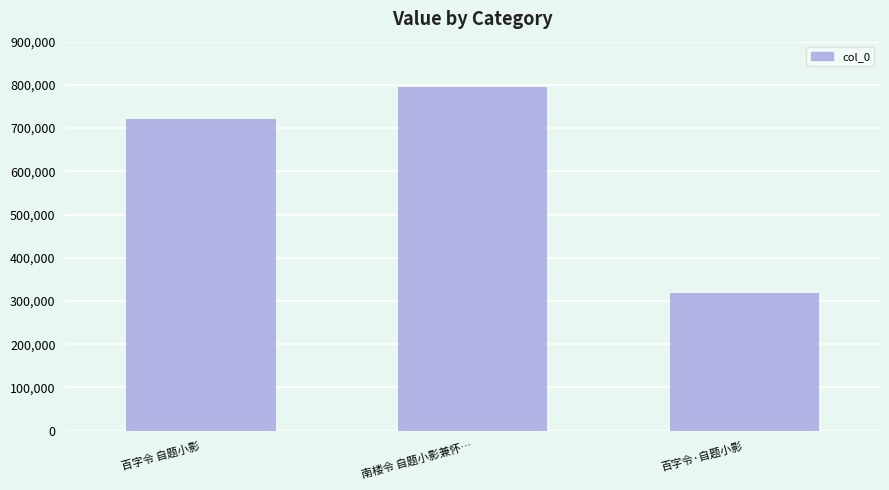

True or false: the data shows 720424 at 百字令 自题小影.

True